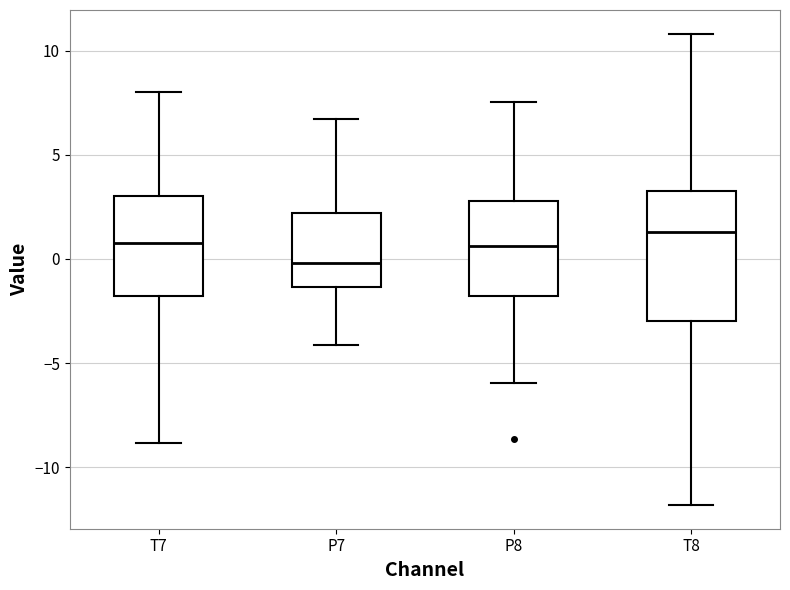

Reading left to right, read every box against the y-axis: the position of its median line, the range the box covers, and the ends of its whiskers. The values are not printed on the chart, so give them approximately, as read against the axis.

T7: median 1.0, box -2.0 to 3.0, whiskers -9.0 to 8.0
P7: median 0.0, box -1.5 to 2.0, whiskers -4.0 to 6.5
P8: median 0.5, box -2.0 to 3.0, whiskers -6.0 to 7.5
T8: median 1.5, box -3.0 to 3.5, whiskers -12.0 to 11.0